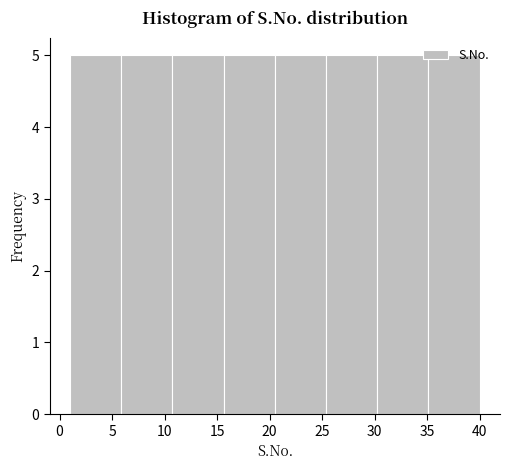

Reading left to right, list every bar in this chart as the range it spans on the x-axis followed by its height. Neither the bar edges nor the heights are printed on the chart, so give them approximately, as read against the axes.

1.0 to 6.0: 5
6.0 to 11.0: 5
11.0 to 15.5: 5
15.5 to 20.5: 5
20.5 to 25.5: 5
25.5 to 30.5: 5
30.5 to 35.0: 5
35.0 to 40.0: 5